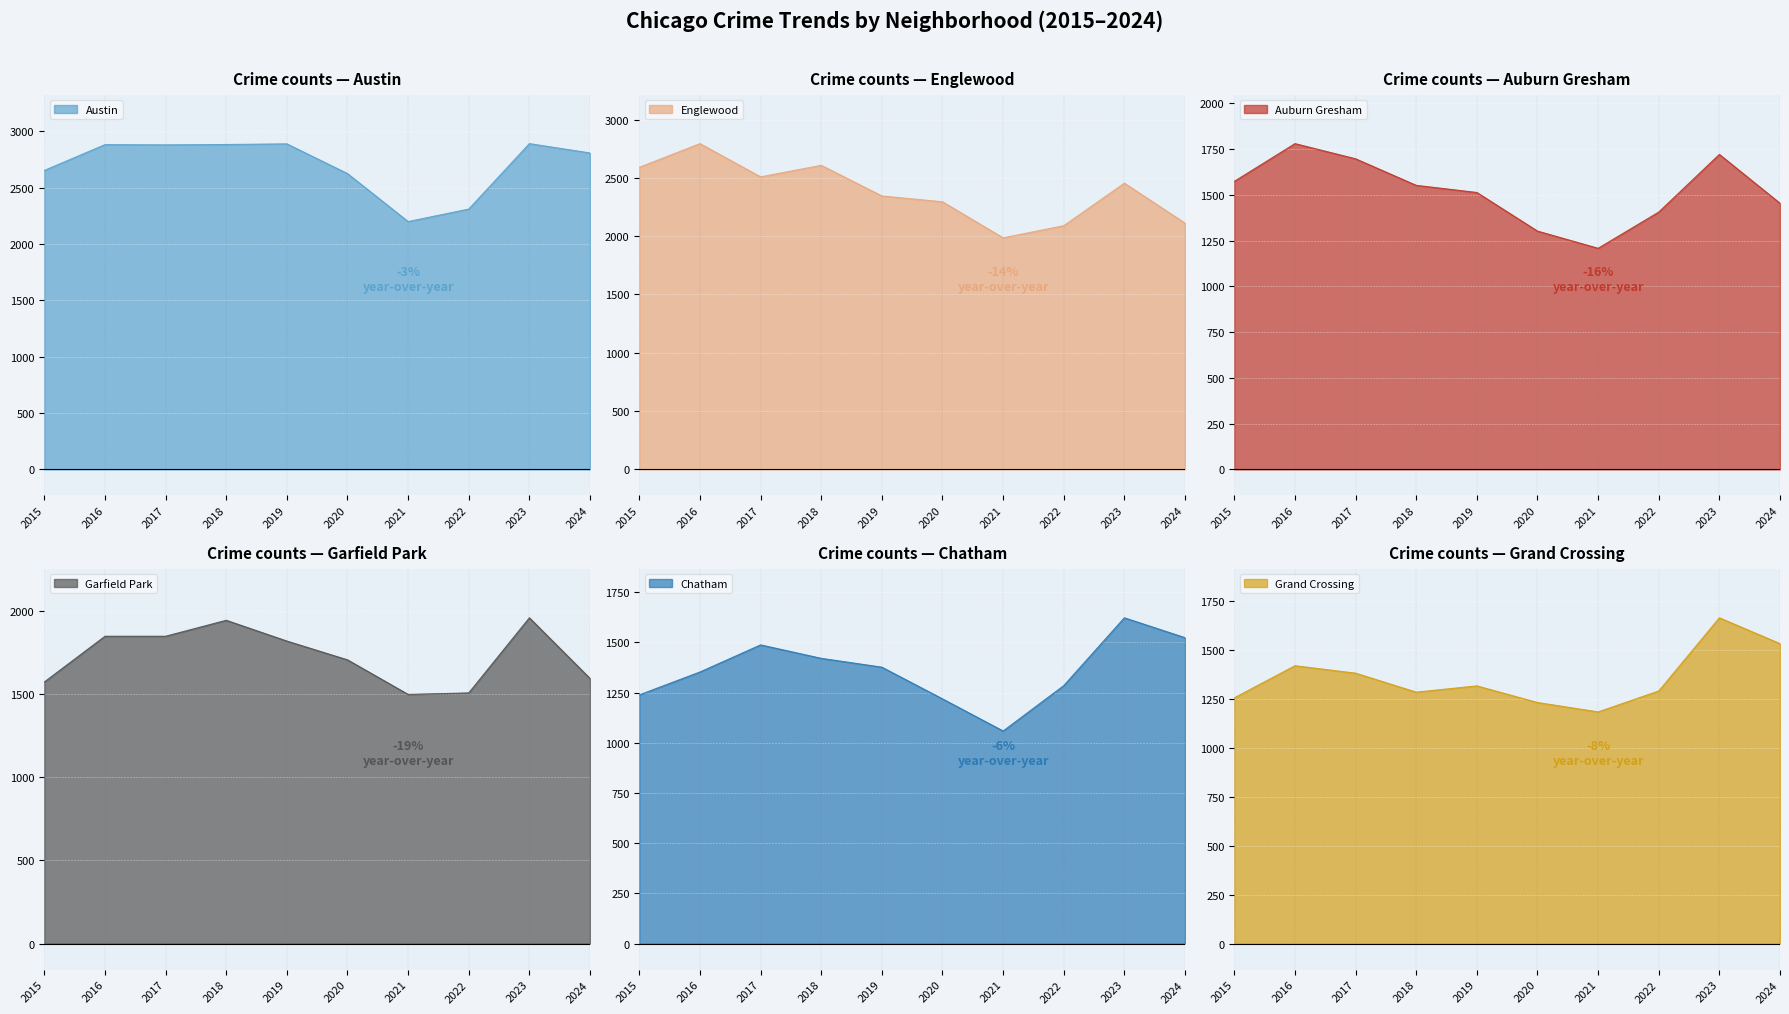

What is the difference between the highest and lowest values at 2019?

1573